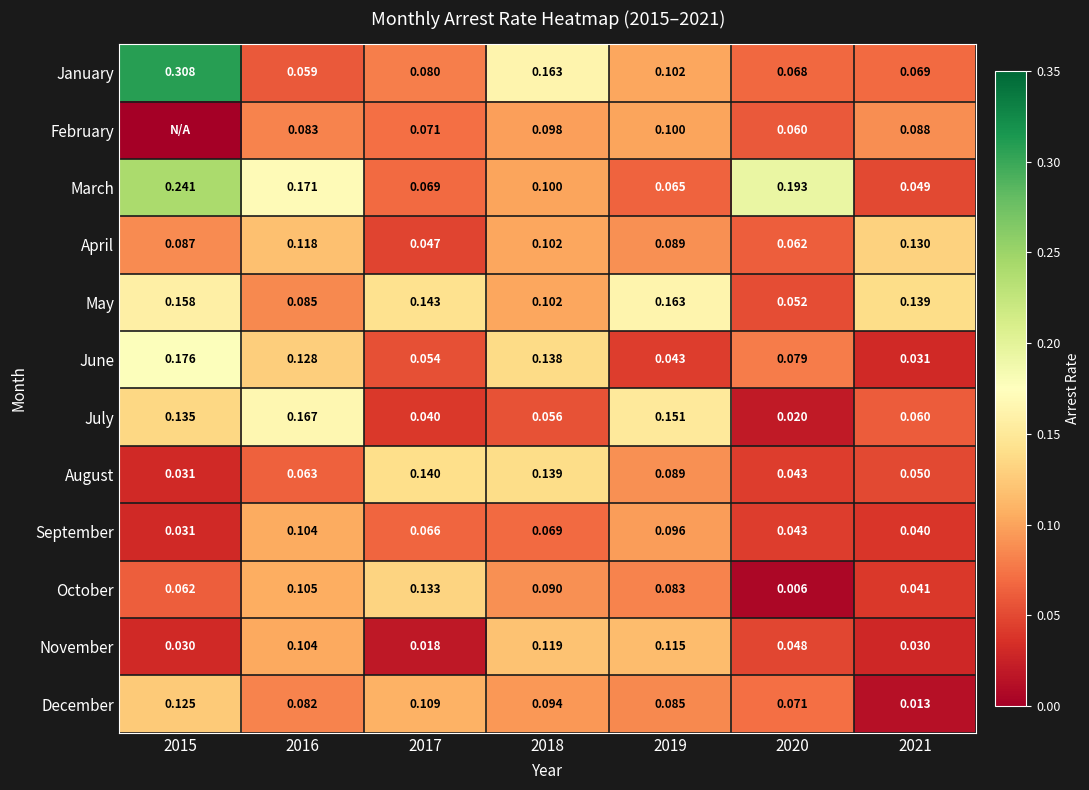

Where is June nearest to the value 0?

2021